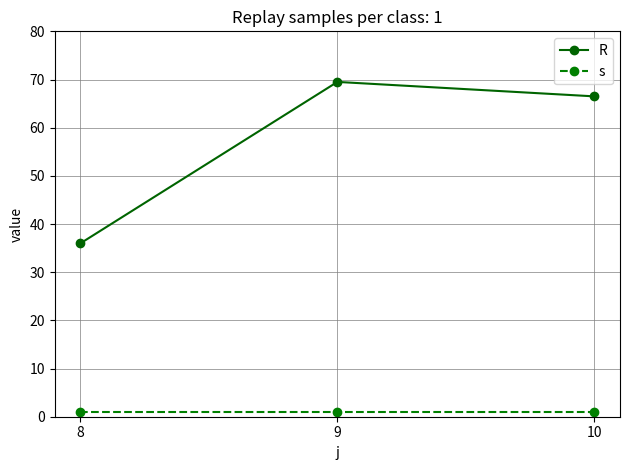

Between 8 and 9, which series saw the biggest shift?

R